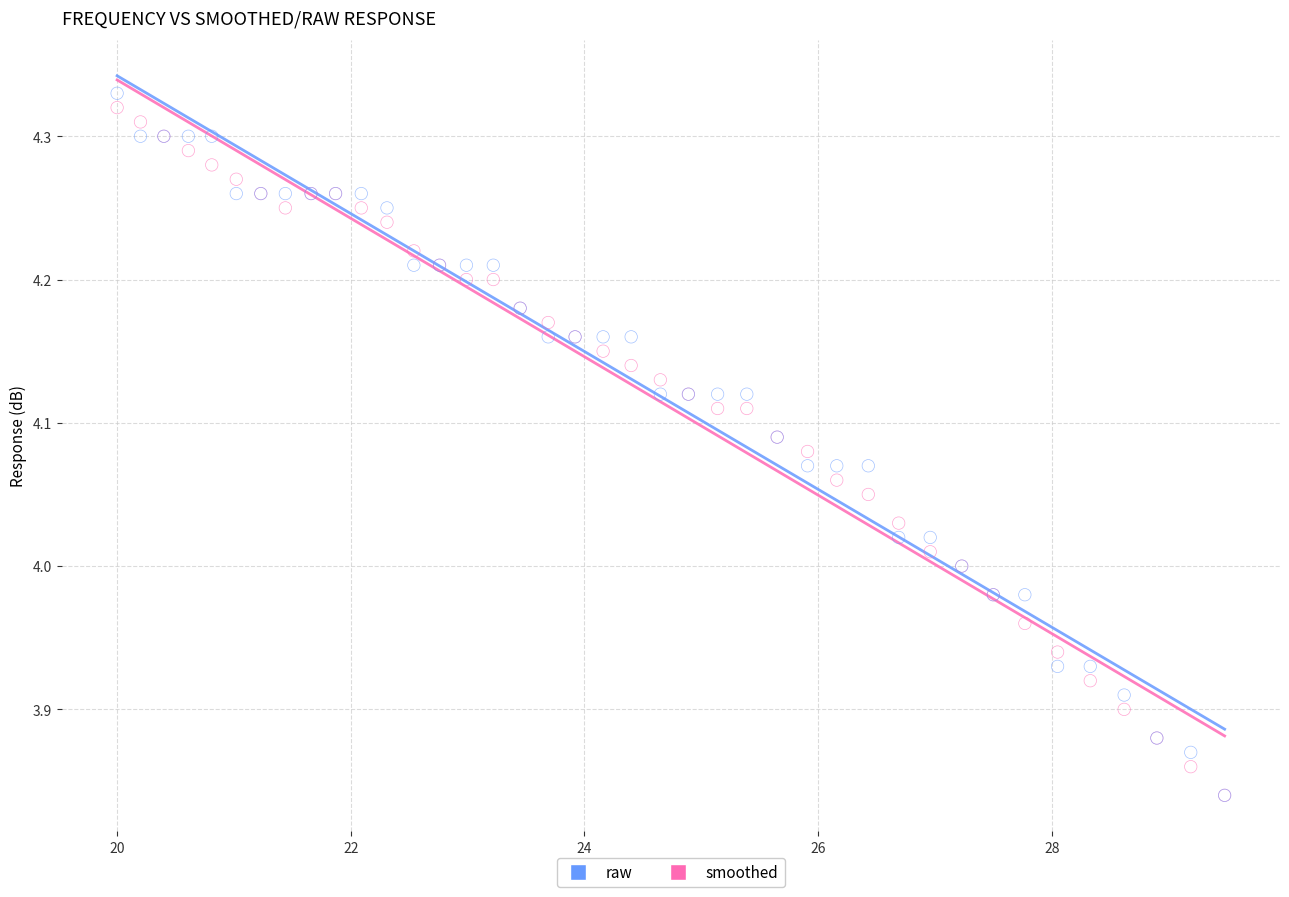

Which series has the largest Y range (max minus min)?

raw